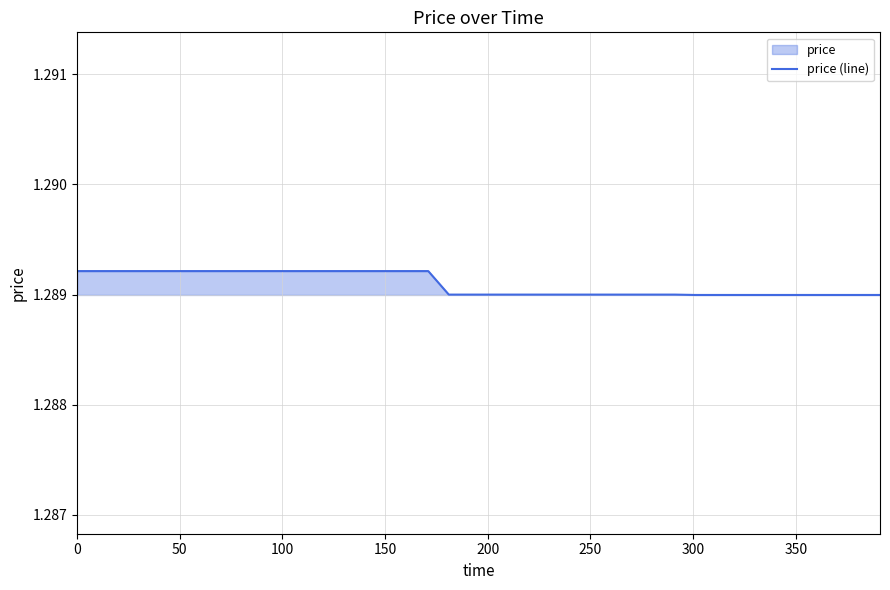

Read the value at 300.

1.3